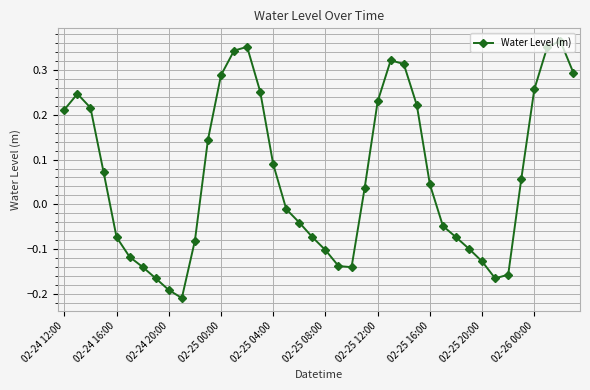

What is the difference between the maximum and minimum values?

0.6